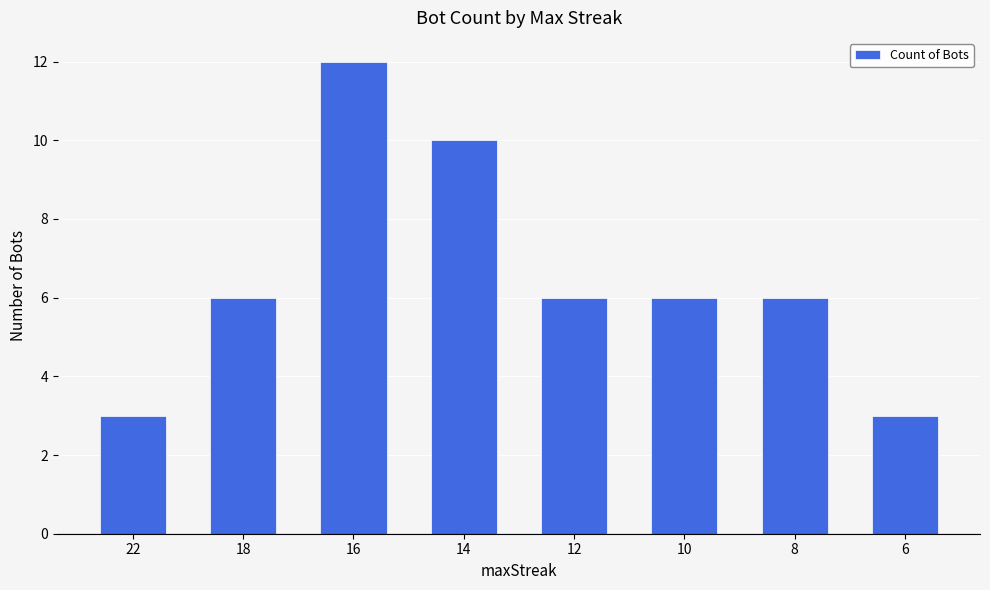

What is the value of the 5th bar from the left?

6